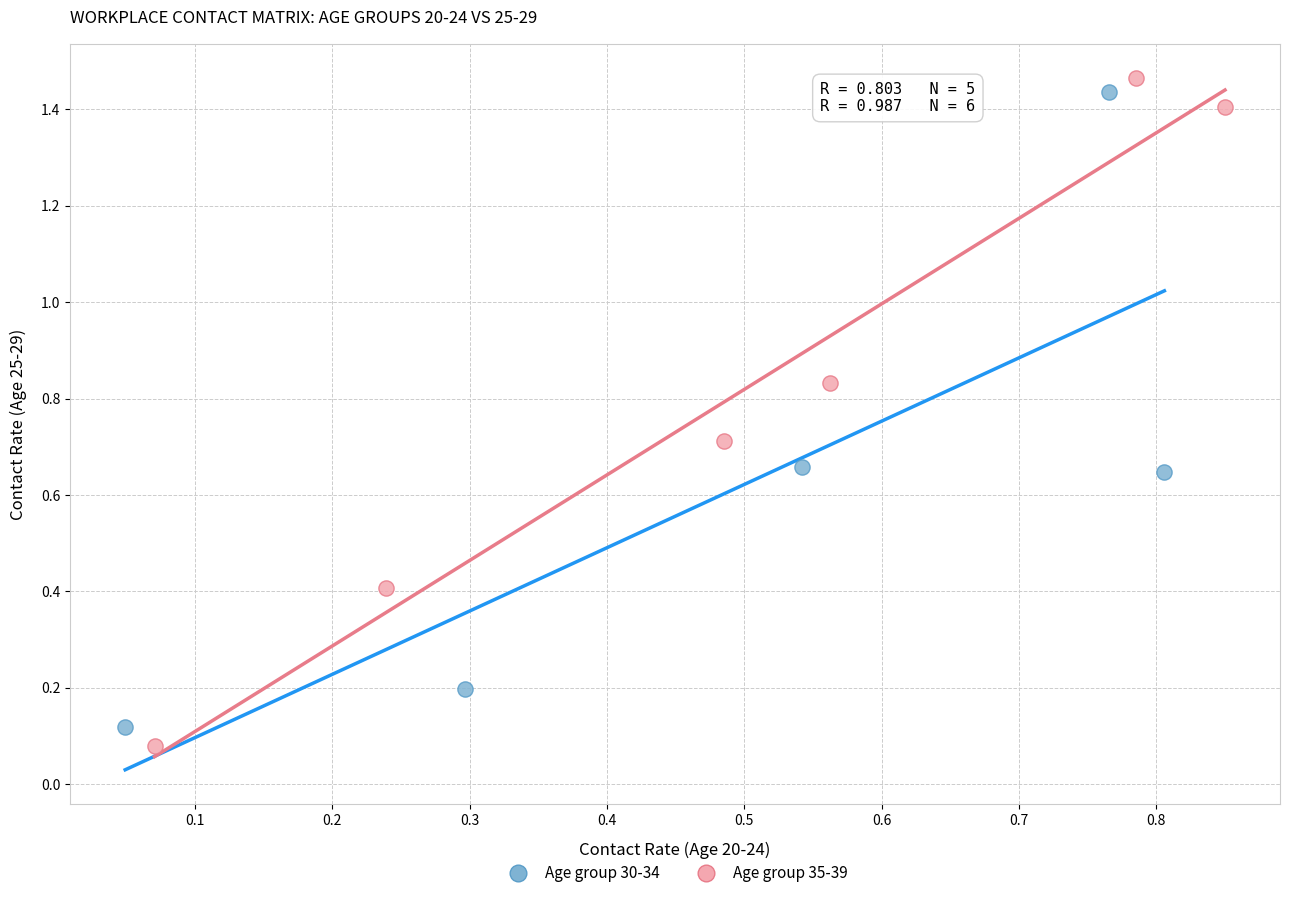

Which series reaches the maximum Y coordinate?

Age group 35-39